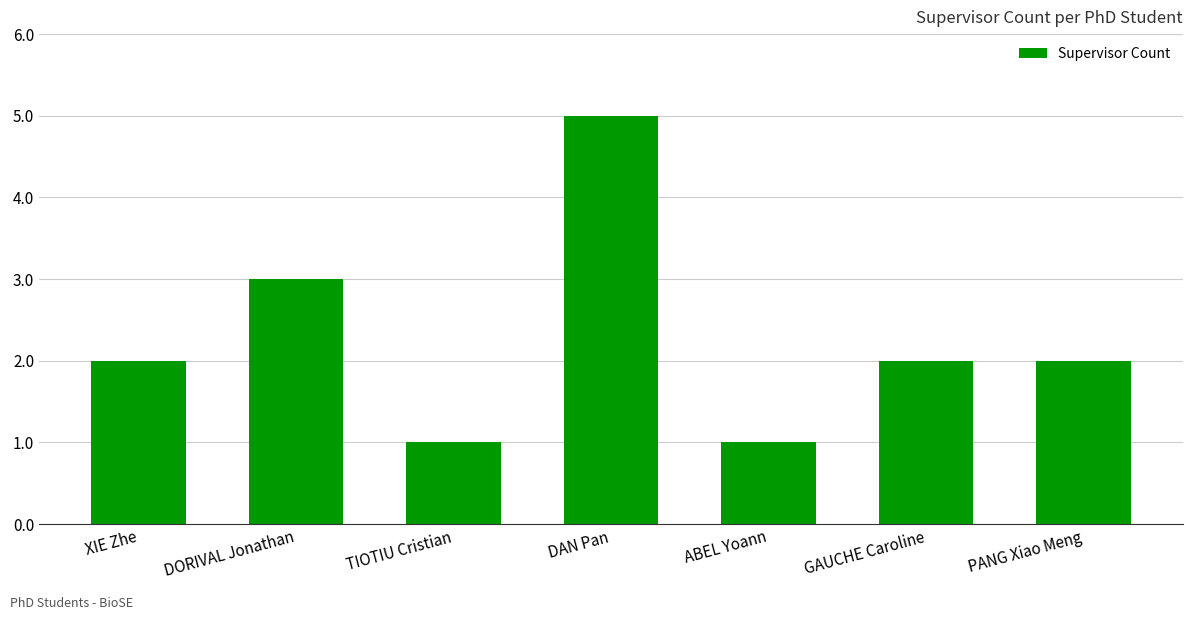

What is the approximate value at DAN Pan?

5